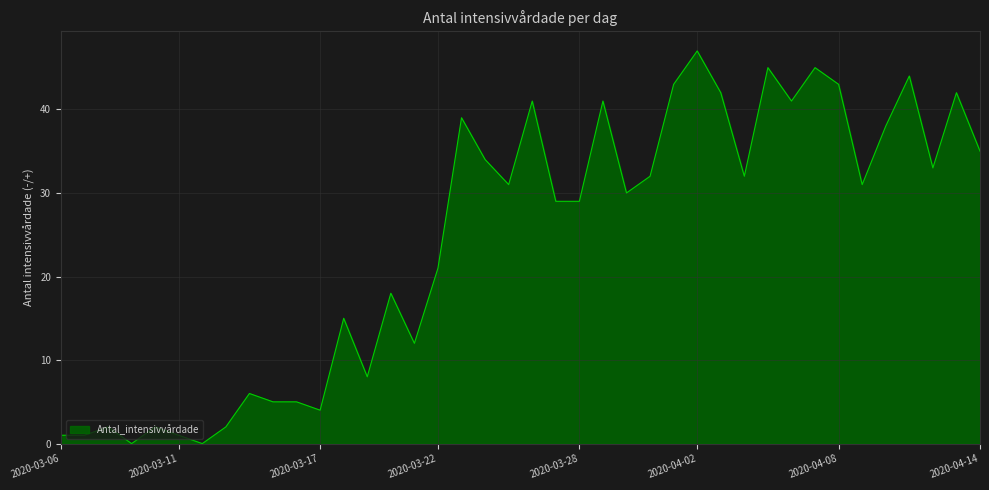

What is the greatest value displayed?

47